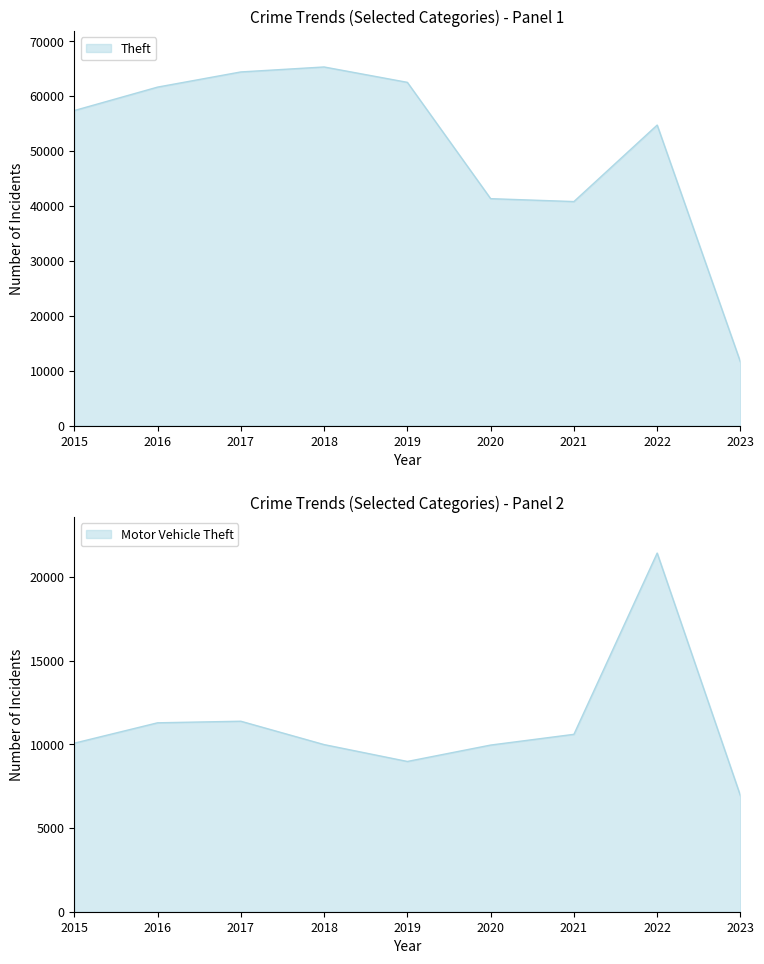

What is the sum of all Motor Vehicle Theft values?

100597